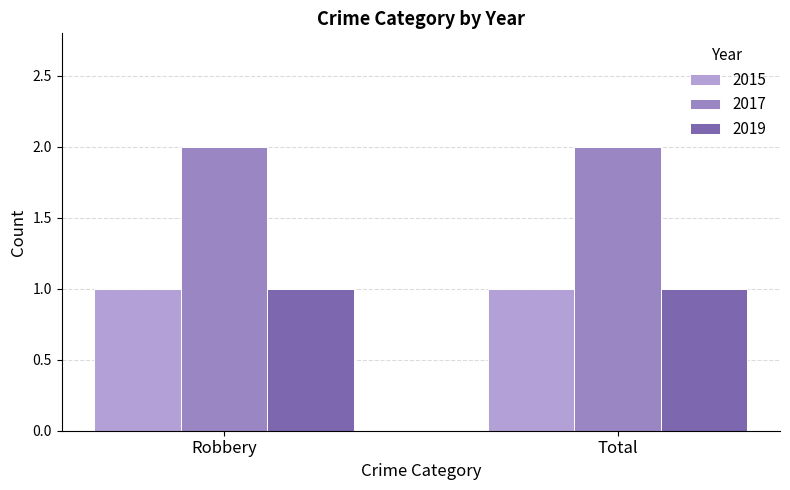

How many groups of bars are there?

2